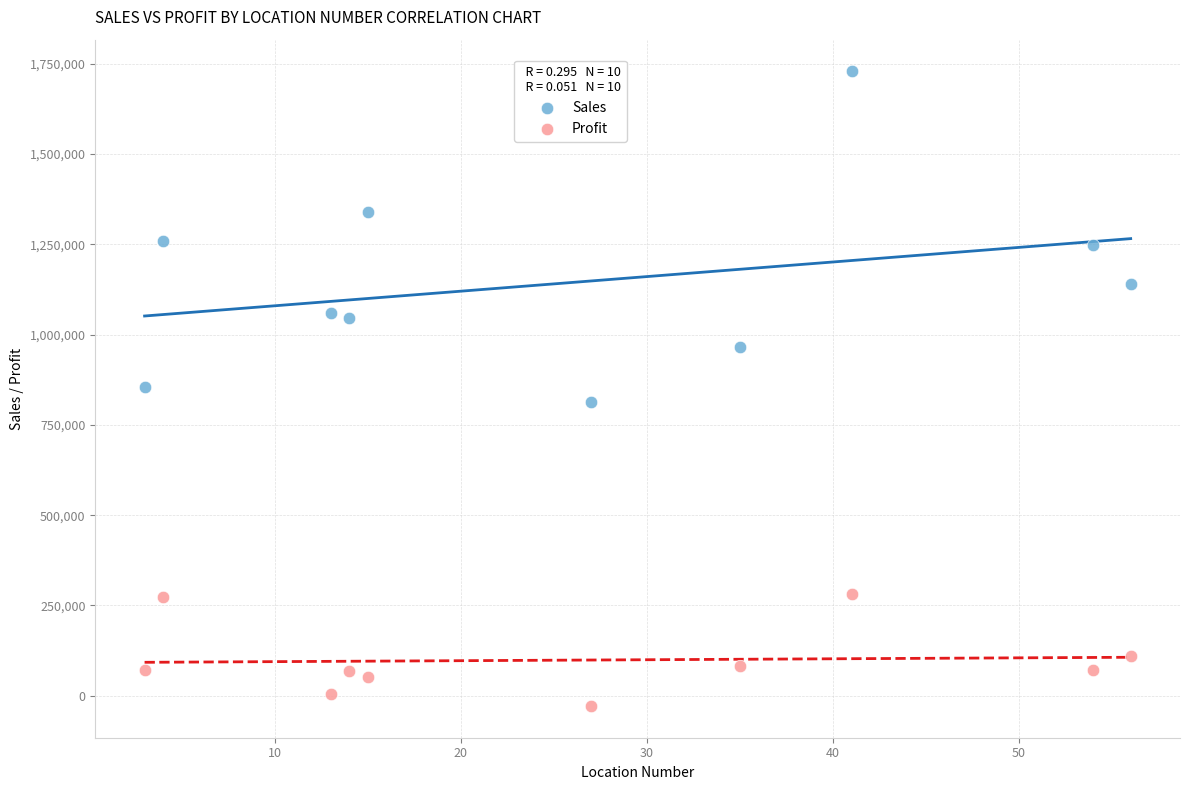

Across all data points, what is the range of X values (max minus min)?

53.0